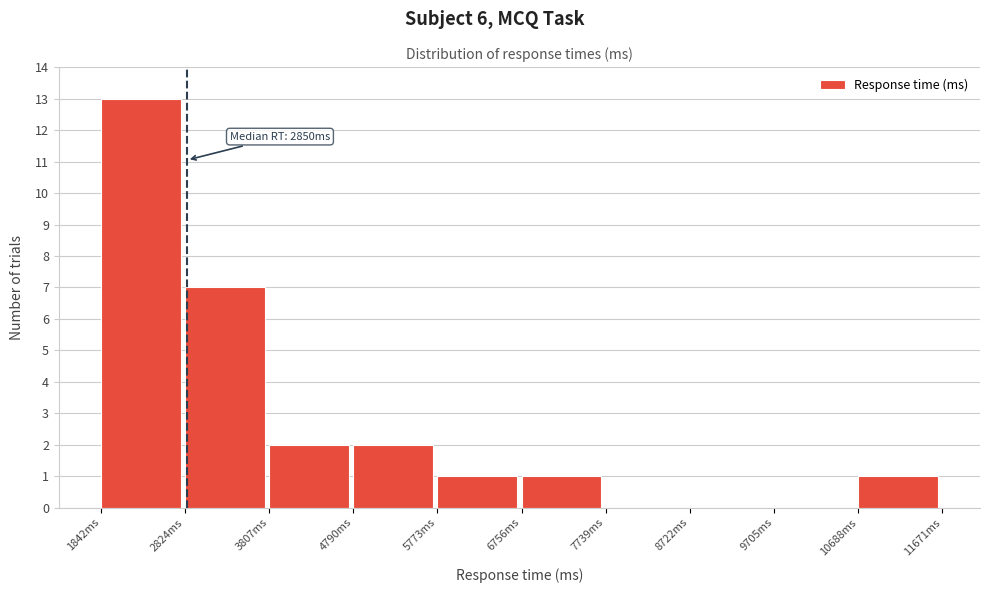

Over which range of the x-axis is the bar tallest?

1800 to 2800